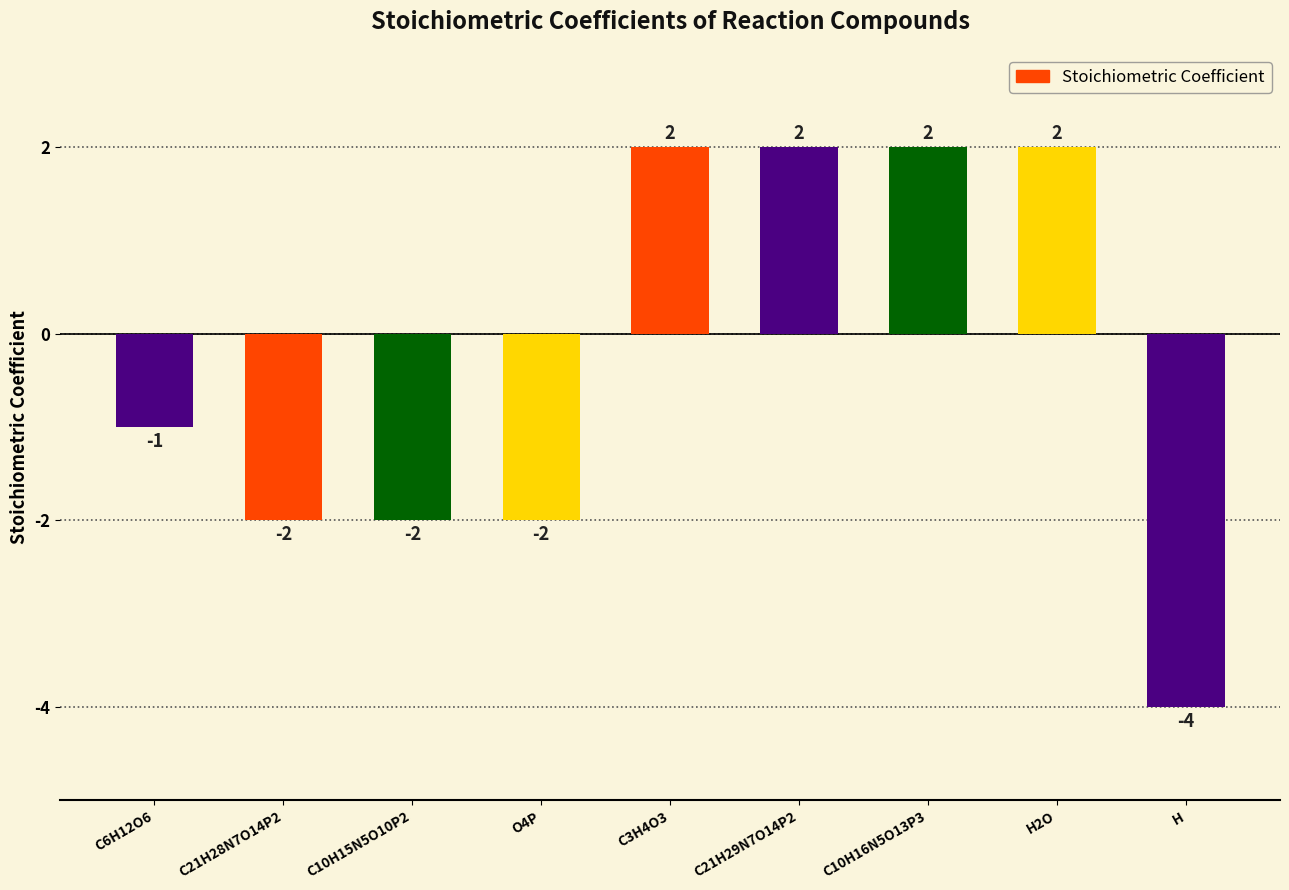

At which category does the chart reach its minimum across all series?

H